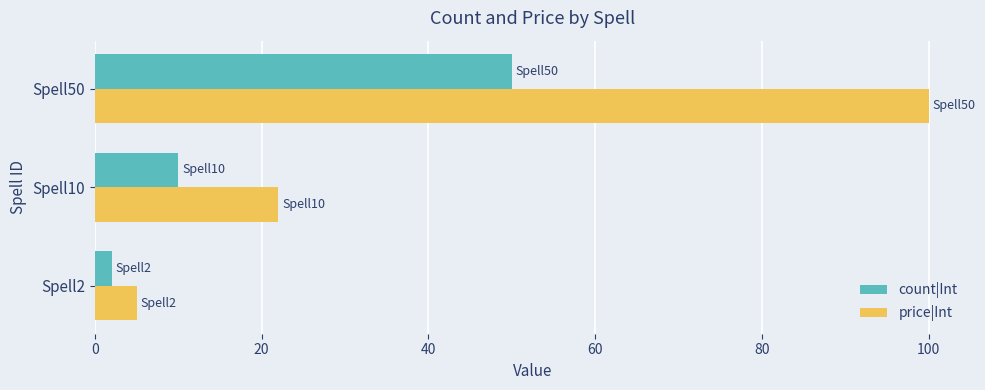

What is the difference between the maximum and minimum values in the price|Int series?

95